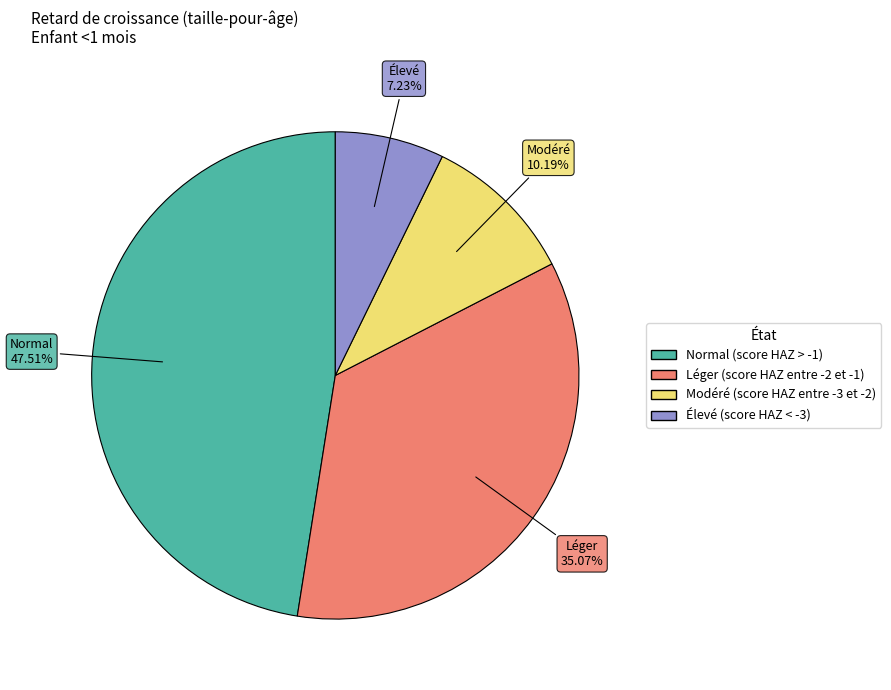

Is the sum of Normal (score HAZ > -1) and Modéré (score HAZ entre -3 et -2) greater than half?

Yes